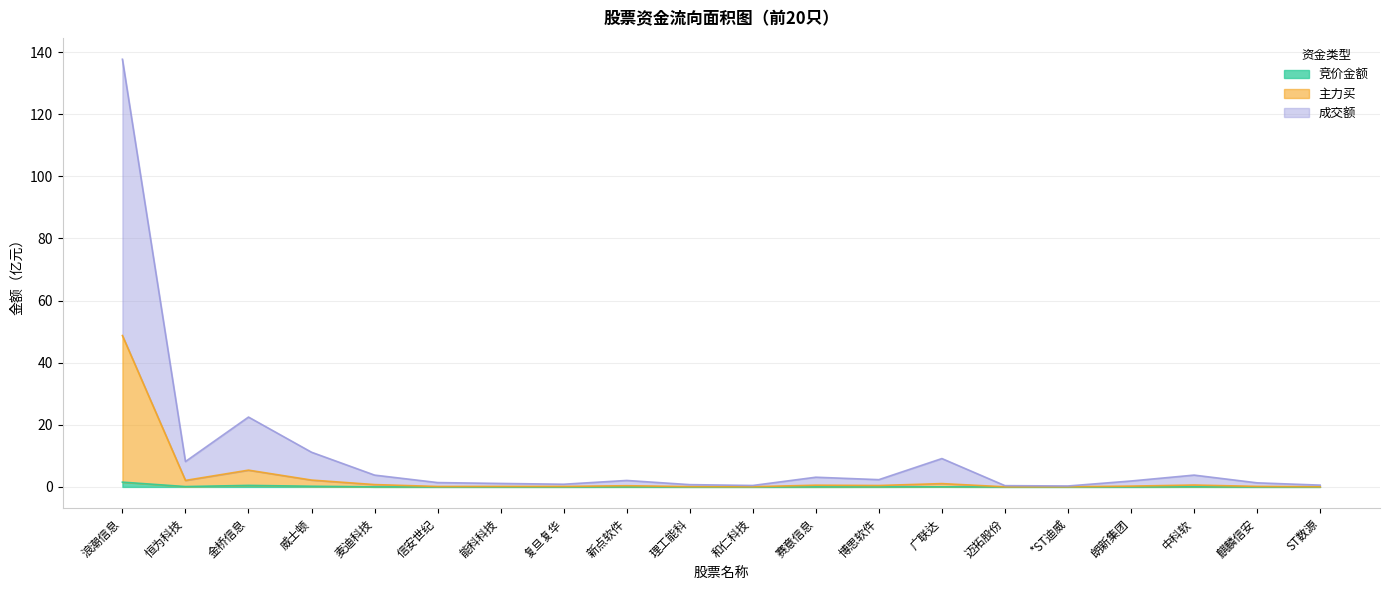

Reading left to right, transcribe all the data shown in this chart.

竞价金额: 1.5	0.1	0.5	0.2	0.0	0.0	0.0	0.0	0.0	0.0	0.0	0.0	0.0	0.0	0.0	0.0	0.0	0.0	0.0	0.0
主力买: 48.7	2.1	5.4	2.2	0.8	0.1	0.2	0.2	0.4	0.1	0.1	0.6	0.5	1.1	0.0	0.0	0.3	0.6	0.2	0.1
成交额: 137.7	8.2	22.5	11.2	3.8	1.4	1.1	0.9	2.1	0.7	0.5	3.1	2.3	9.1	0.4	0.3	1.9	3.8	1.3	0.6